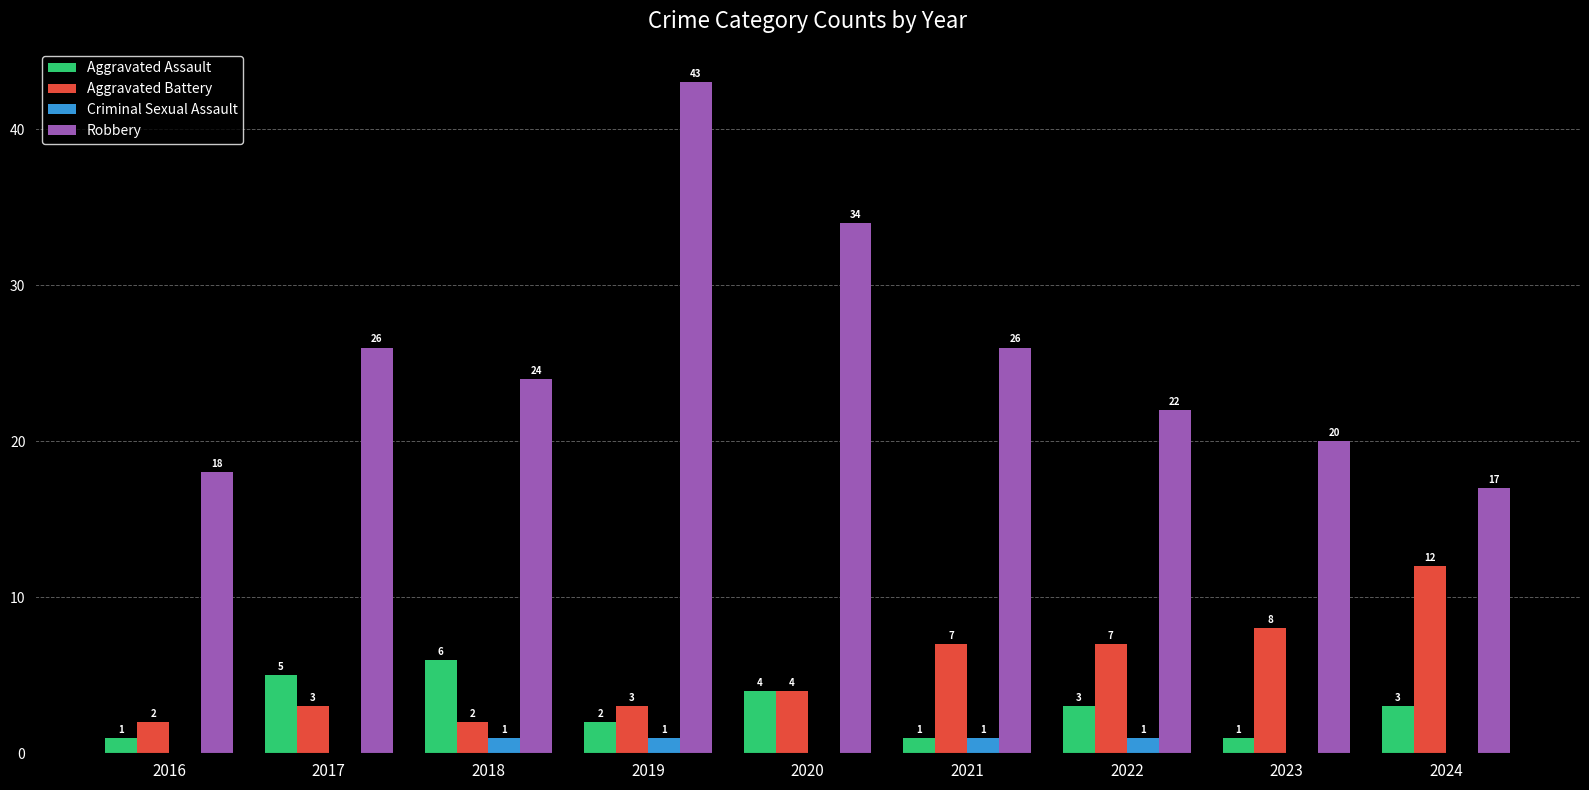

The value of Criminal Sexual Assault at 2024 is 0. True or false?

True